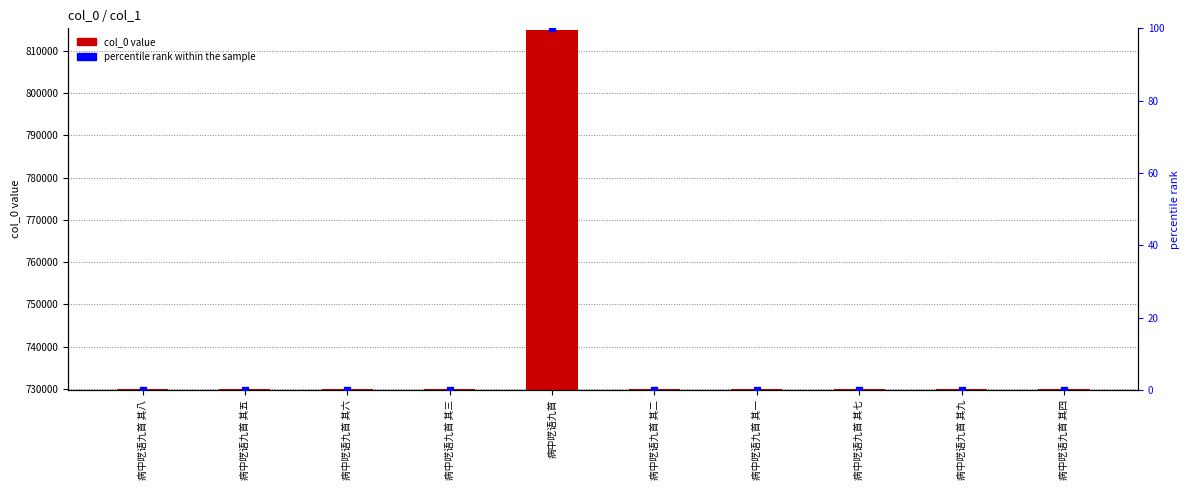

Which series has the largest total across all categories?

col_0 value